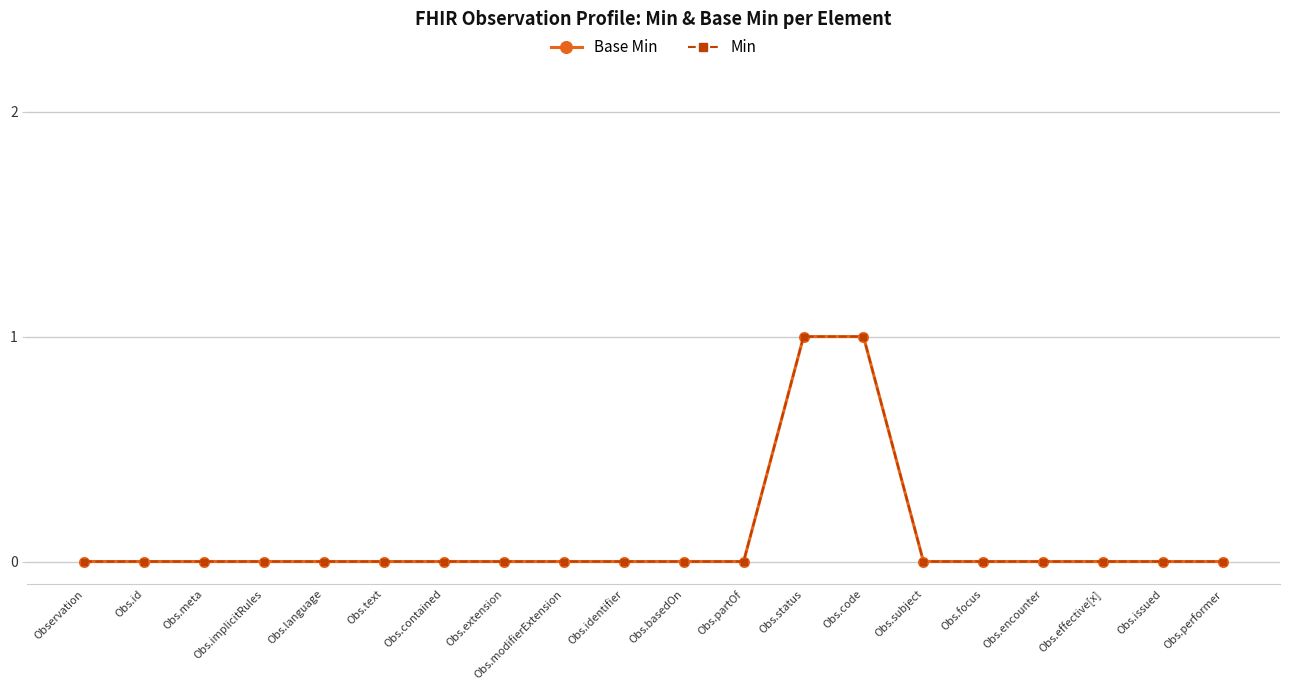

How many lines are shown in the chart?

2